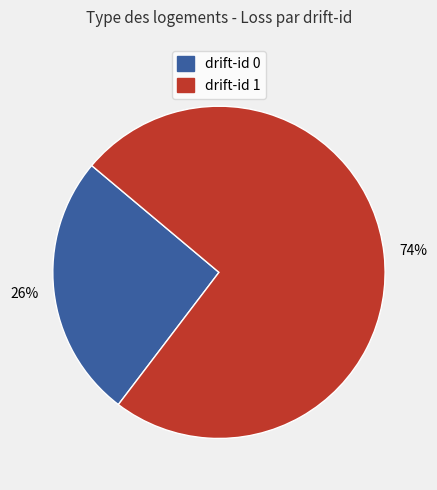

Does drift-id 1 represent more than half of the total?

Yes